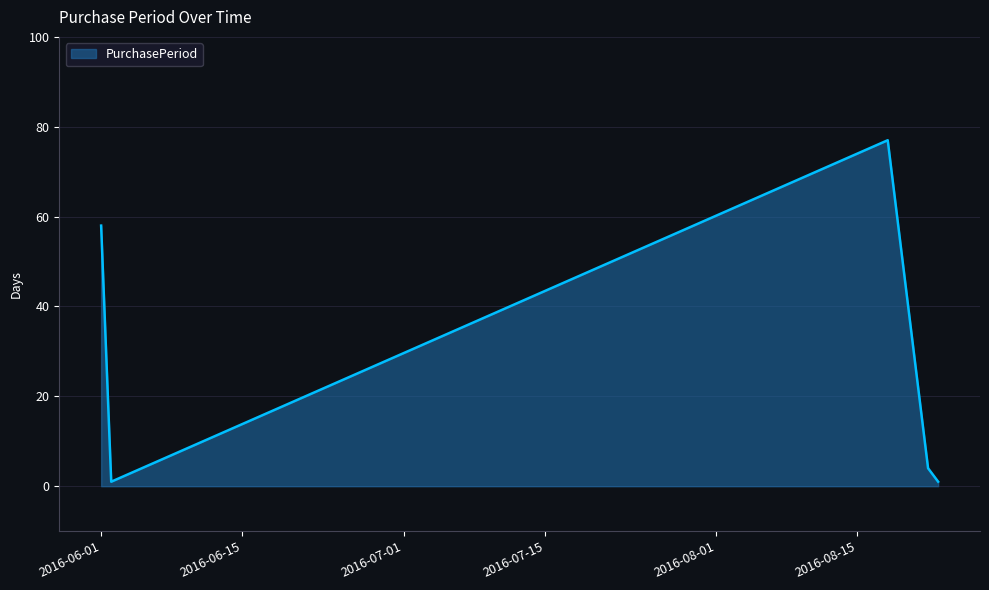

How many interior local peaks (higher than both neighbors) does the data have?

1